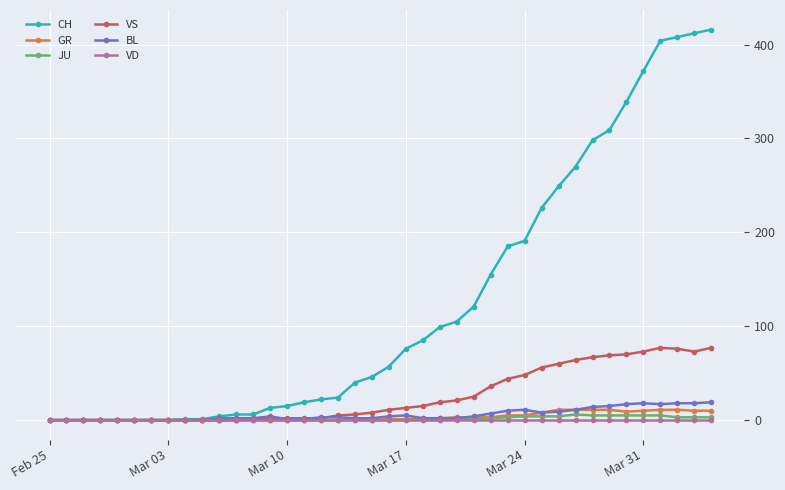

Which series has the widest spread of values?

CH